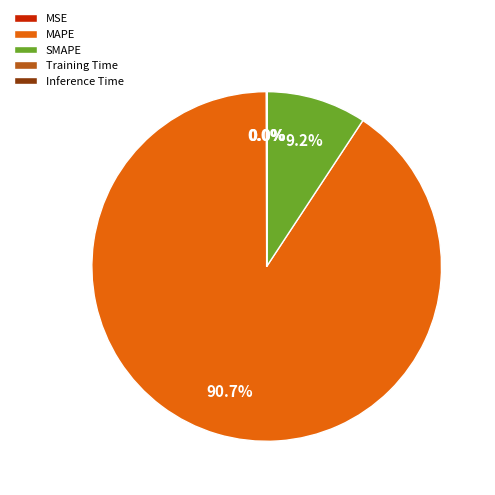

Is there a majority slice in this chart?

Yes